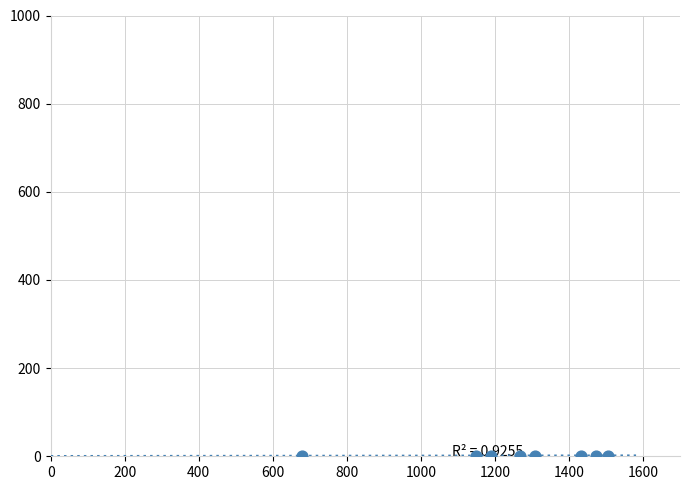

What is the average X value?

1250.9